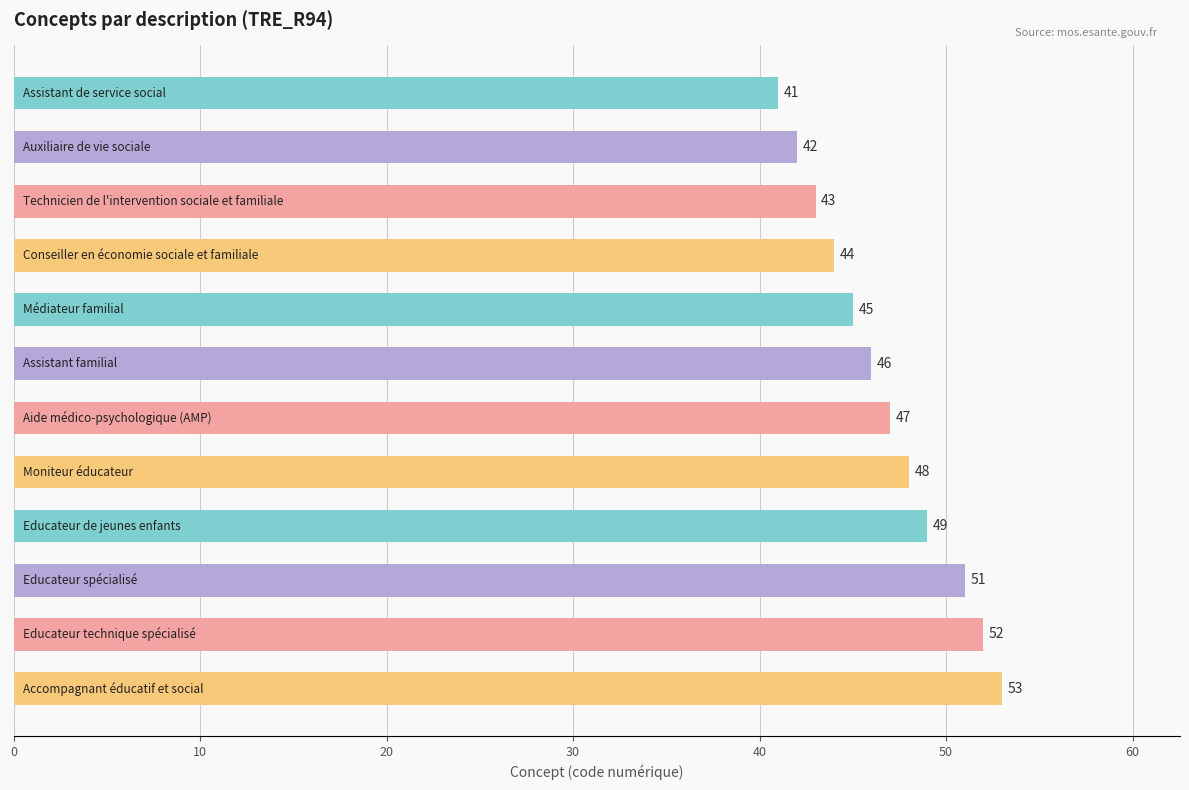

What is the difference between the maximum and second lowest values?

11